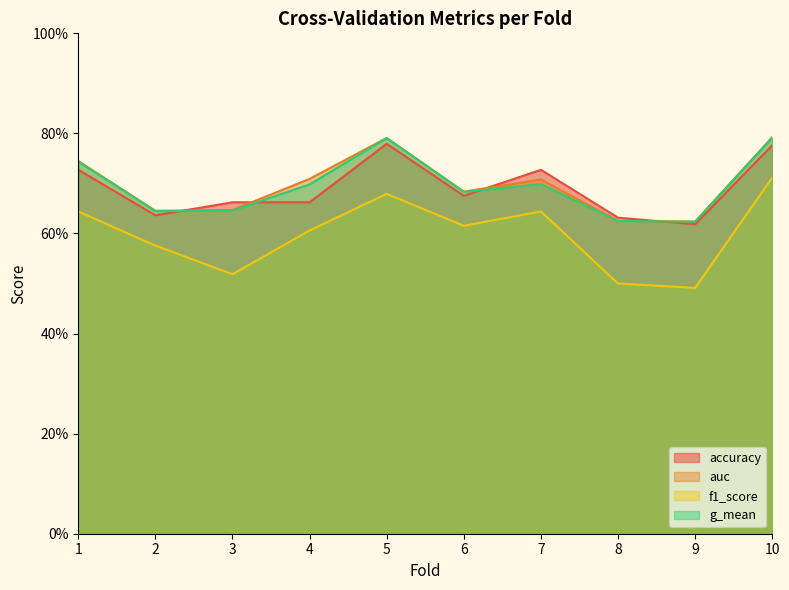

Reading right to left, extract all data points from this chart.

accuracy: 0.8	0.6	0.6	0.7	0.7	0.8	0.7	0.7	0.6	0.7
auc: 0.8	0.6	0.6	0.7	0.7	0.8	0.7	0.6	0.6	0.7
f1_score: 0.7	0.5	0.5	0.6	0.6	0.7	0.6	0.5	0.6	0.6
g_mean: 0.8	0.6	0.6	0.7	0.7	0.8	0.7	0.6	0.6	0.7